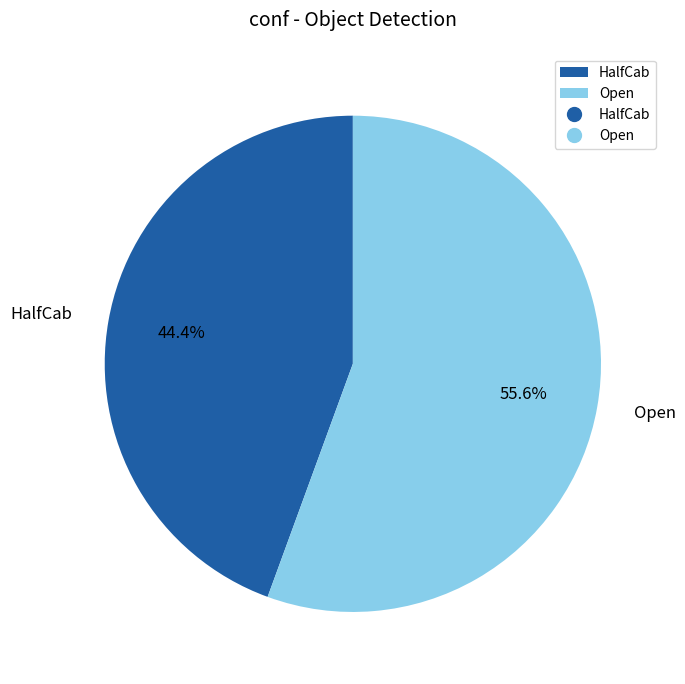

Rank the categories by value from lowest to highest.

HalfCab, Open